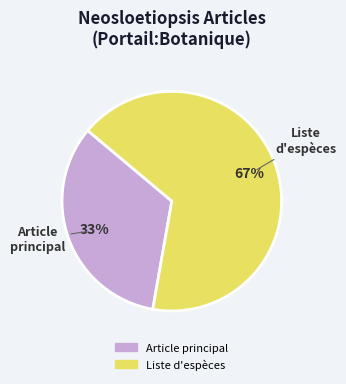

Is there any slice that represents more than half of the pie?

Yes